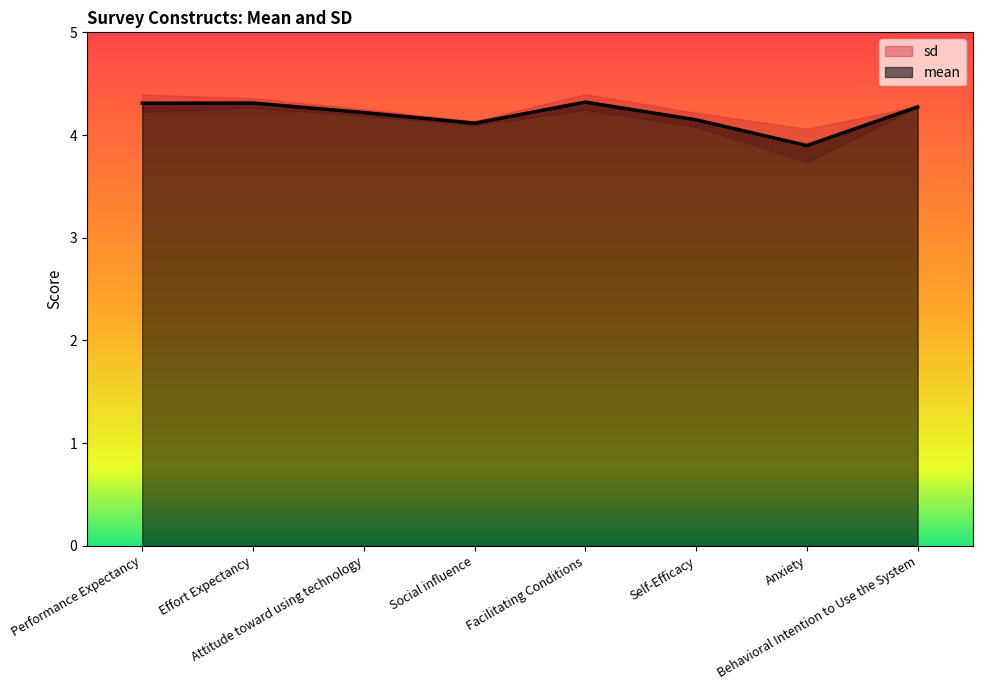

Where is the data nearest to the value 4?

Anxiety